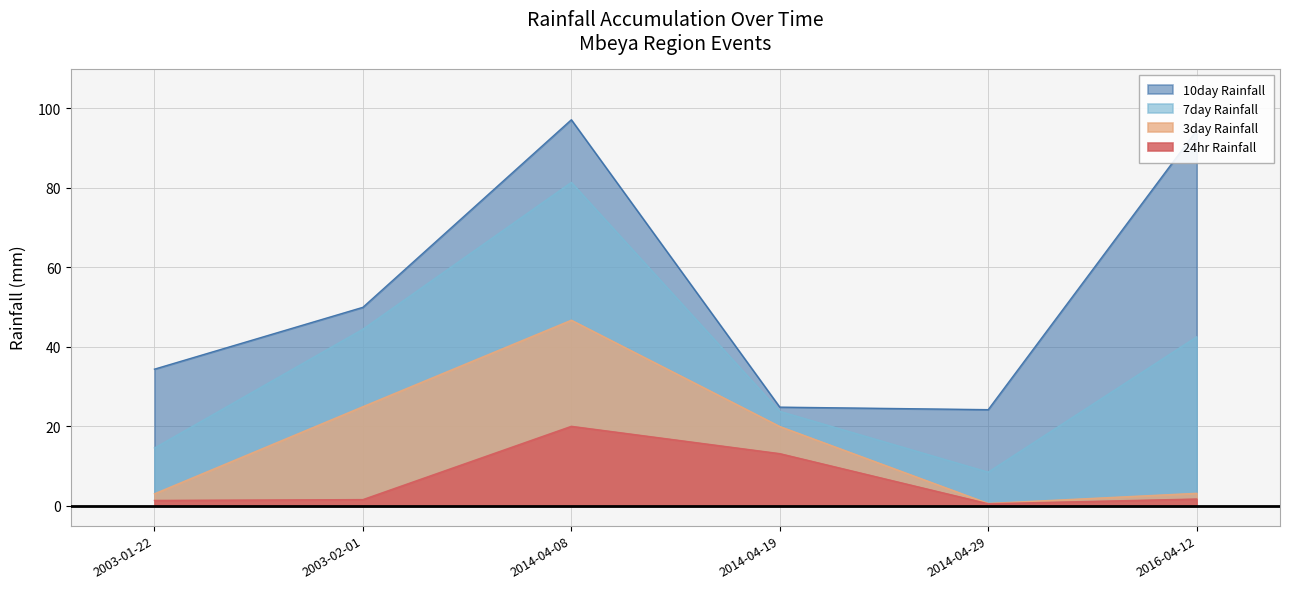

Does the chart display data point markers on the line(s)?

No